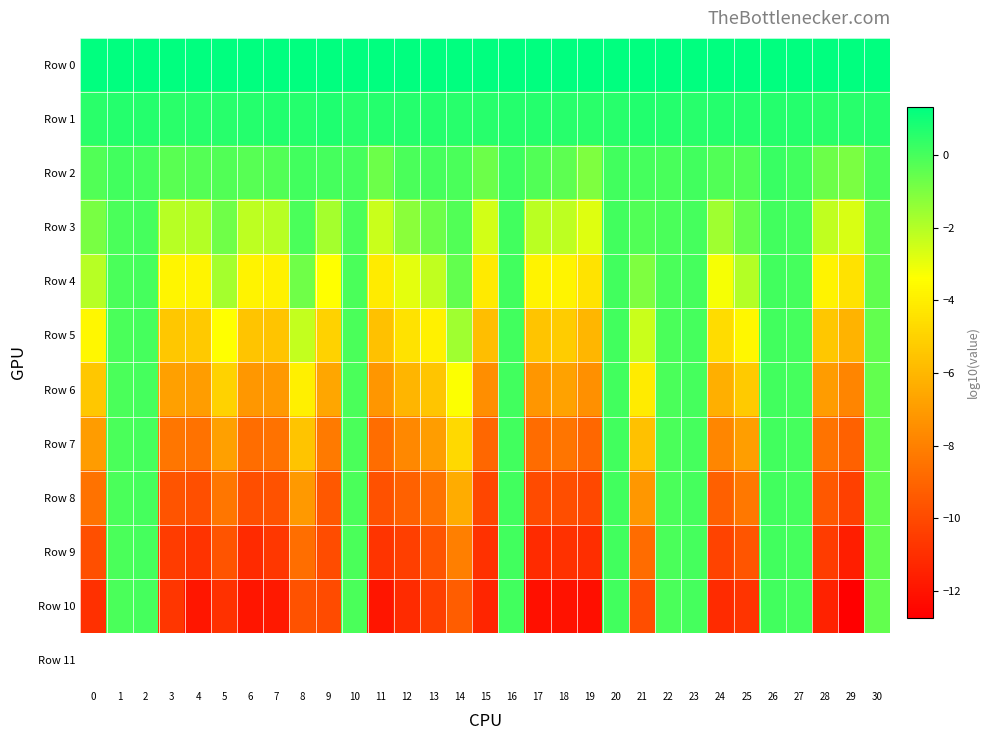

Which category has the highest value across all series?

22